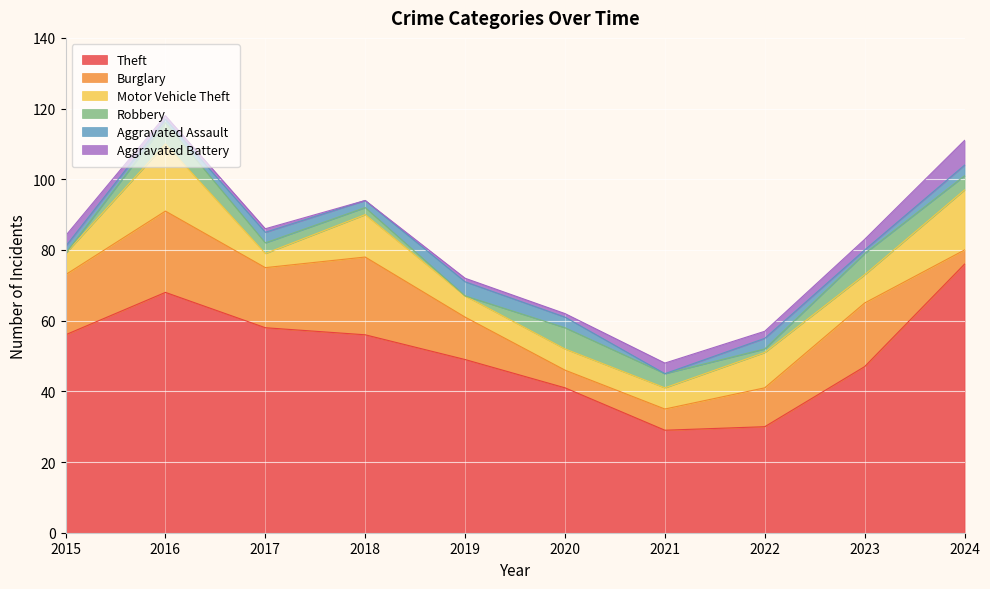

Which category has the highest value in the Motor Vehicle Theft series?

2016